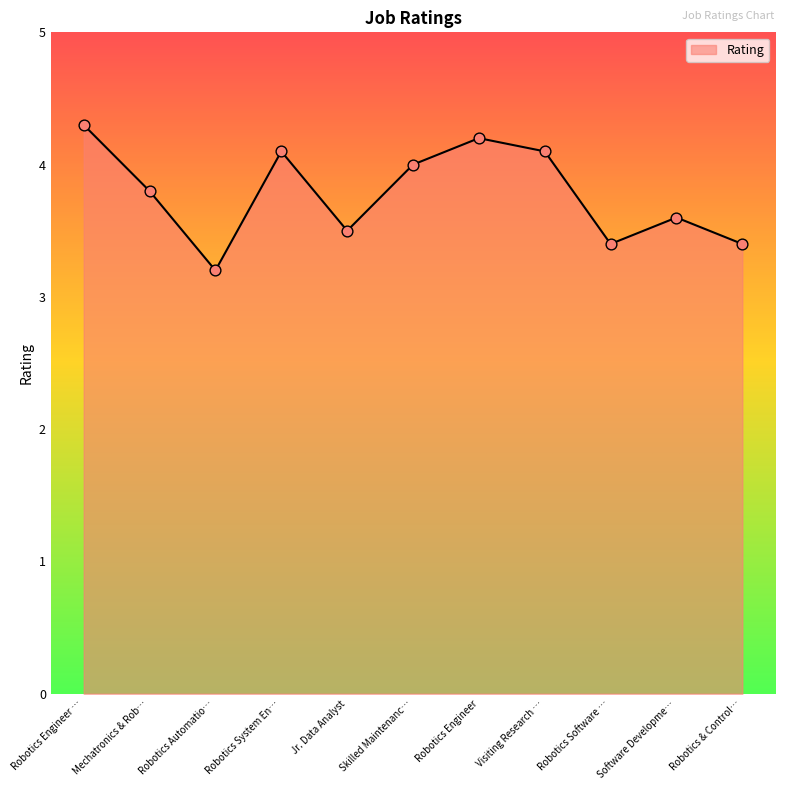

What is the change in value from Robotics Automatio… to Robotics System En…?

+0.9